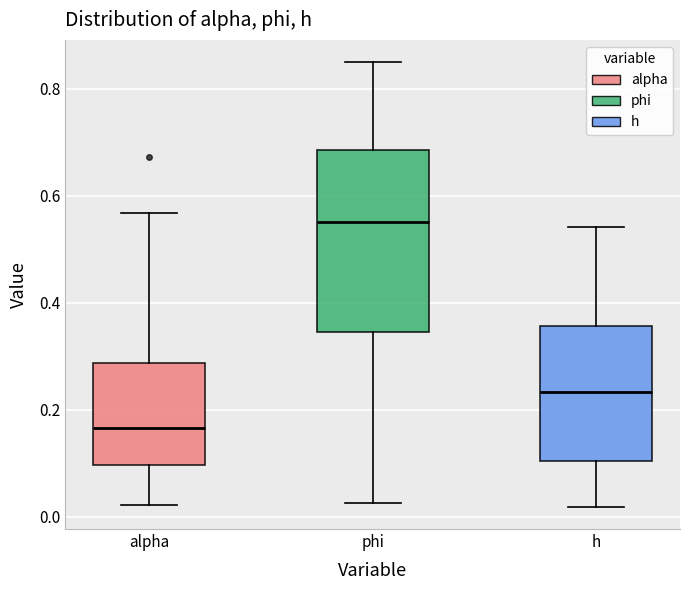

Where does the upper whisker of the box for h end on the y-axis? The values are not printed on the chart, so give them approximately, as read against the axis.

0.54